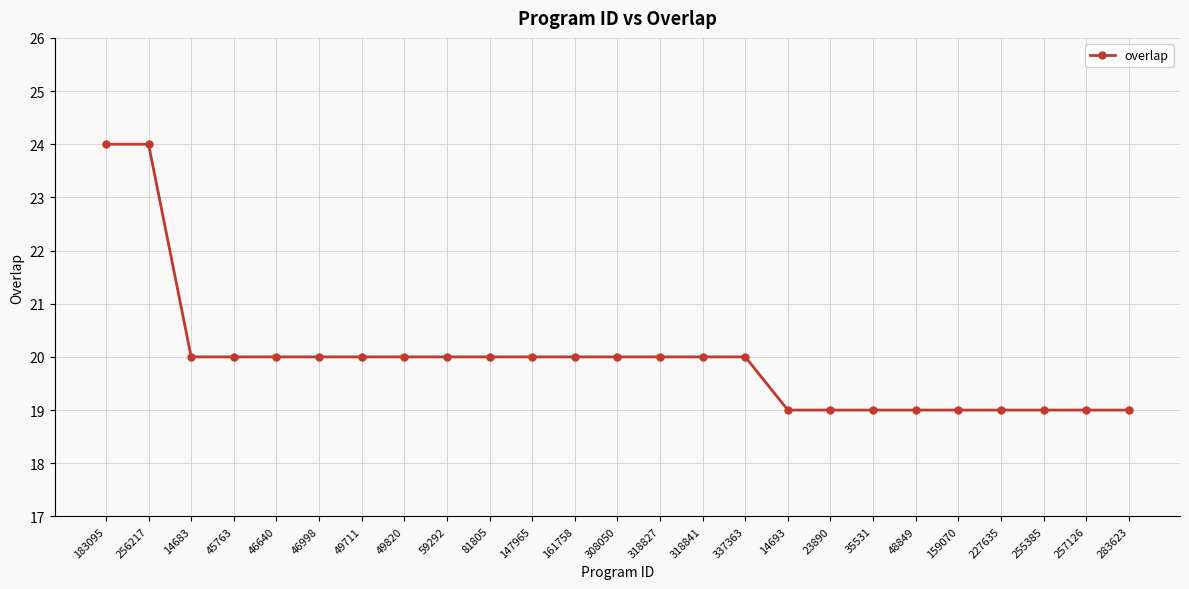

What is the minimum value shown in the chart?

19